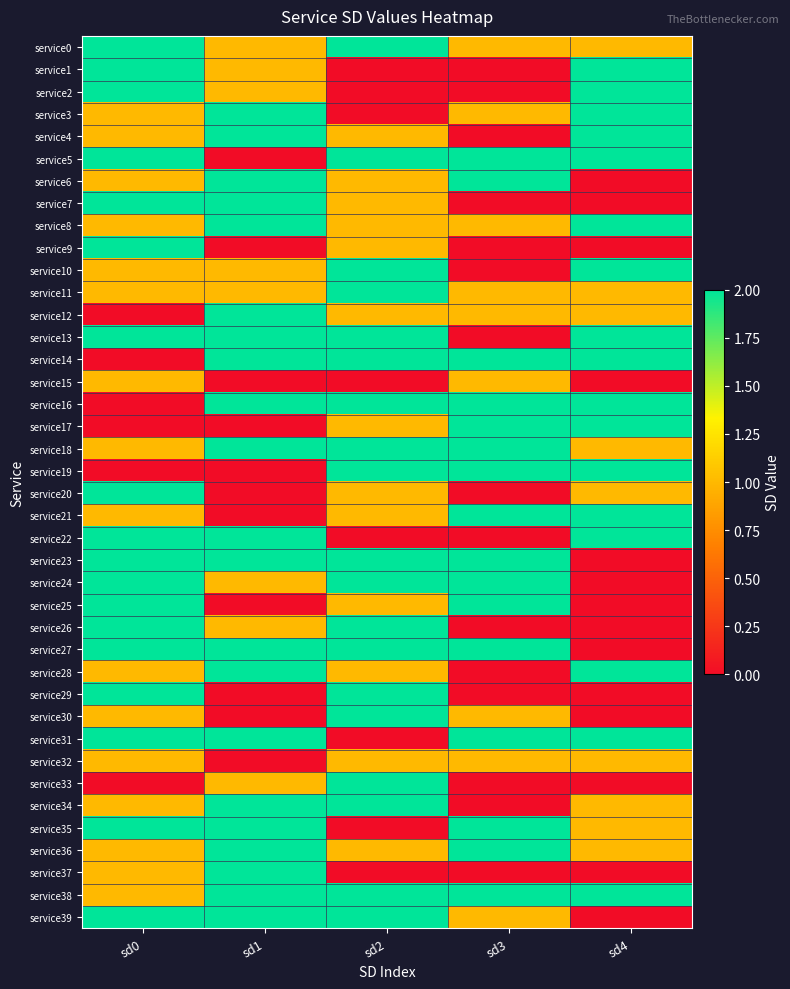

Which category has the lowest value across all series?

sd2